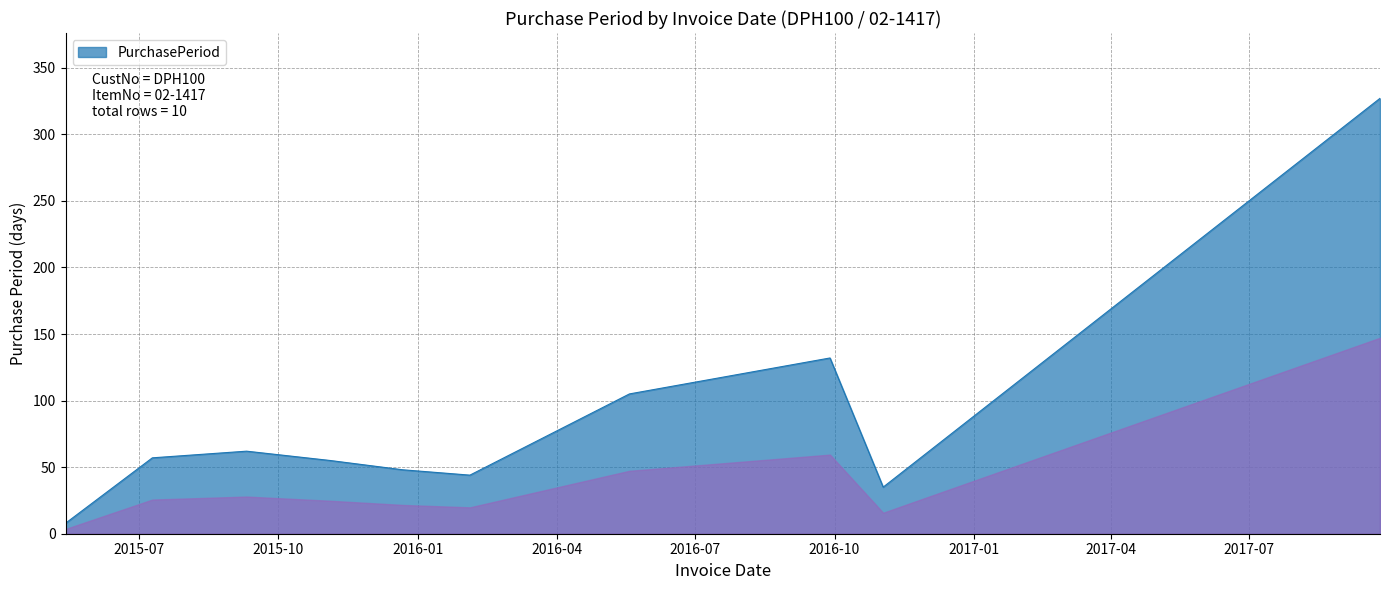

What is the minimum value shown in the chart?

8